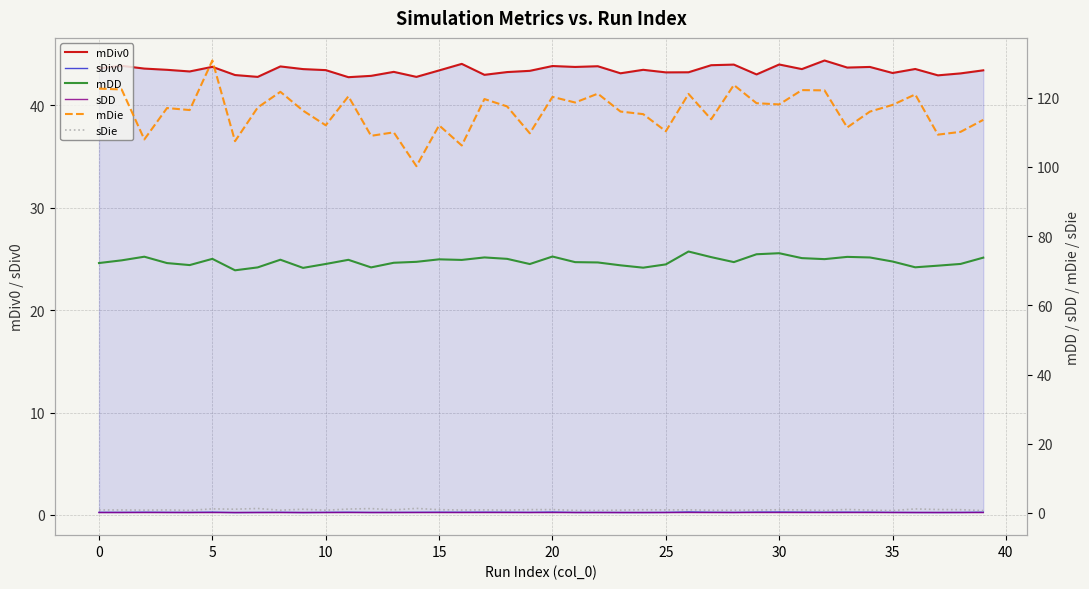

What is the difference between the second highest and second lowest values in the mDie series?

17.5